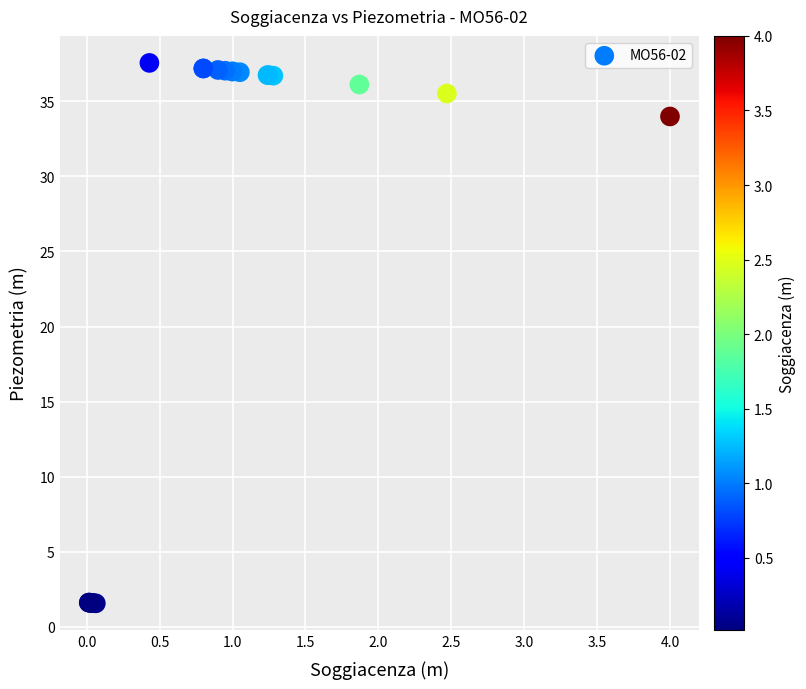

What Y value in the scatter plot is closest to 19?

34.0